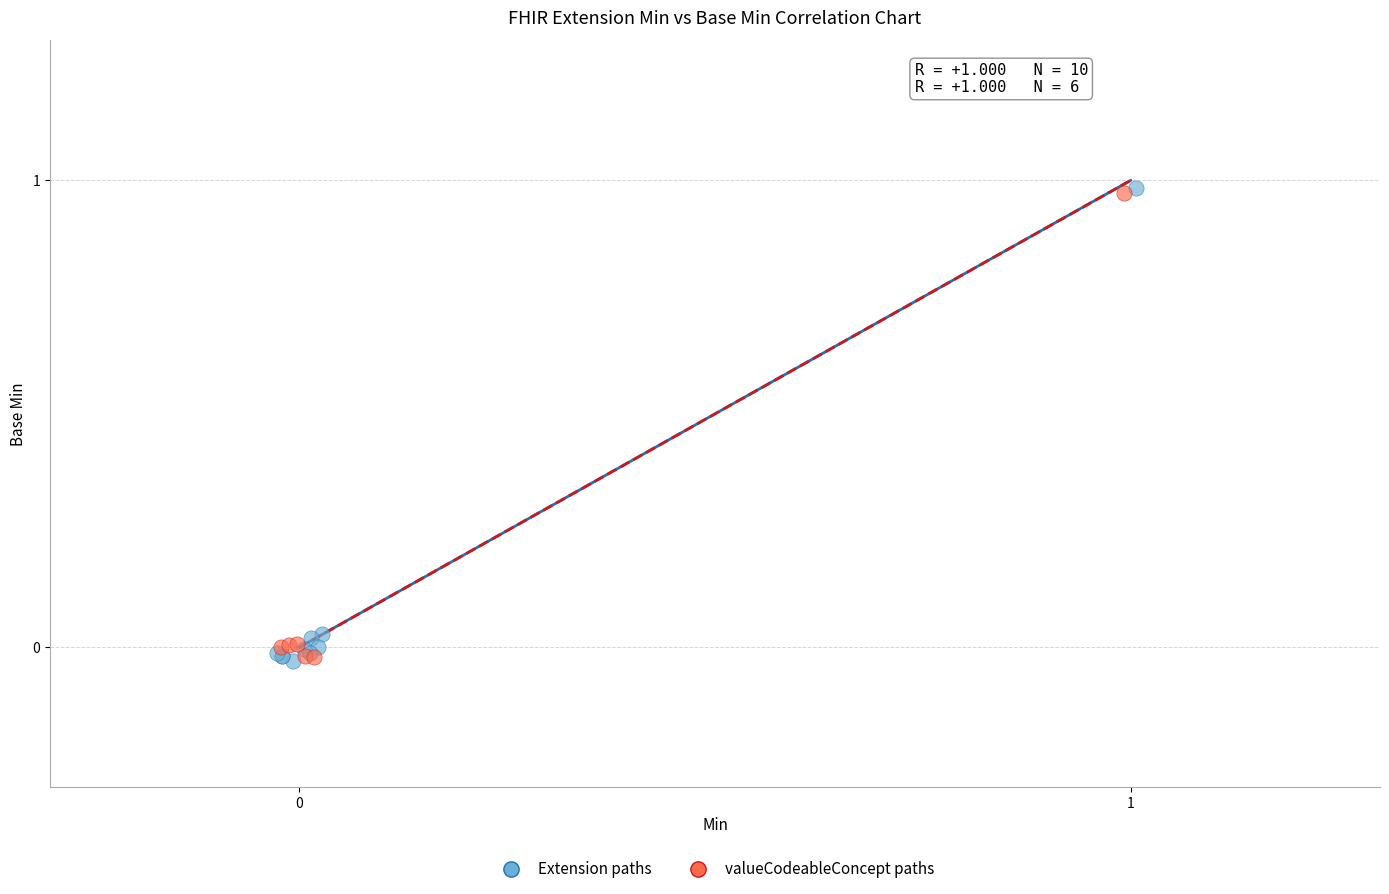

Which series has the widest spread of Y values?

Extension paths